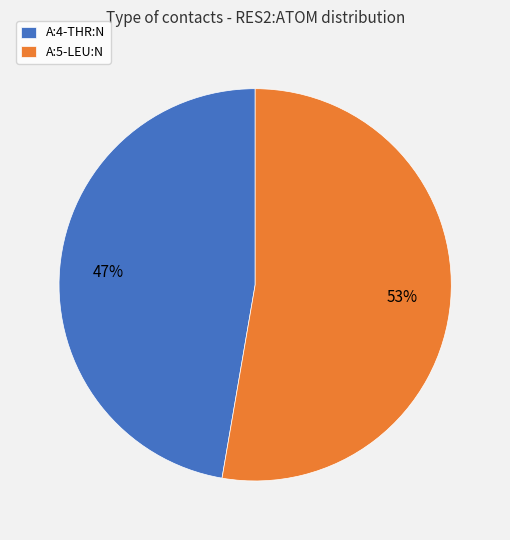

What is the largest slice in the pie chart?

A:5-LEU:N